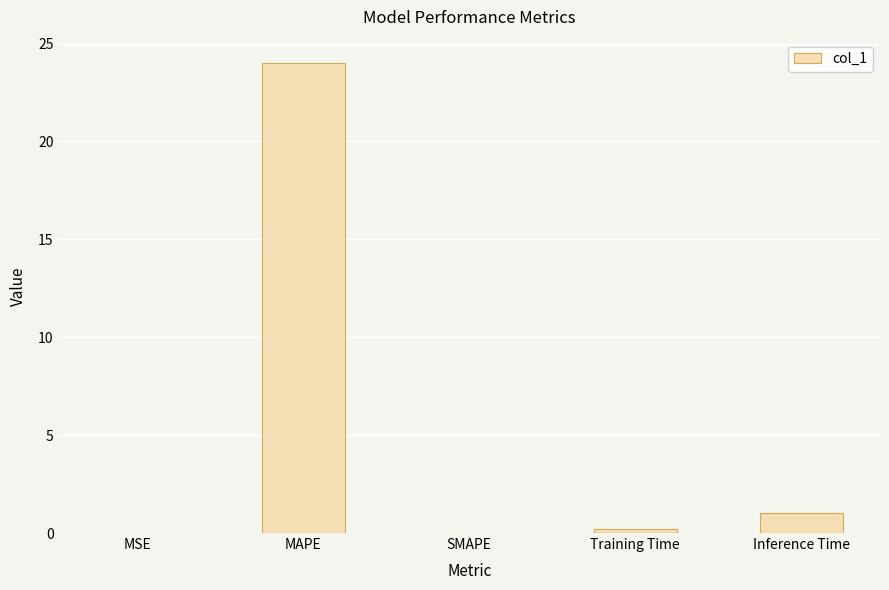

True or false: the data shows -10.1 at SMAPE.

False